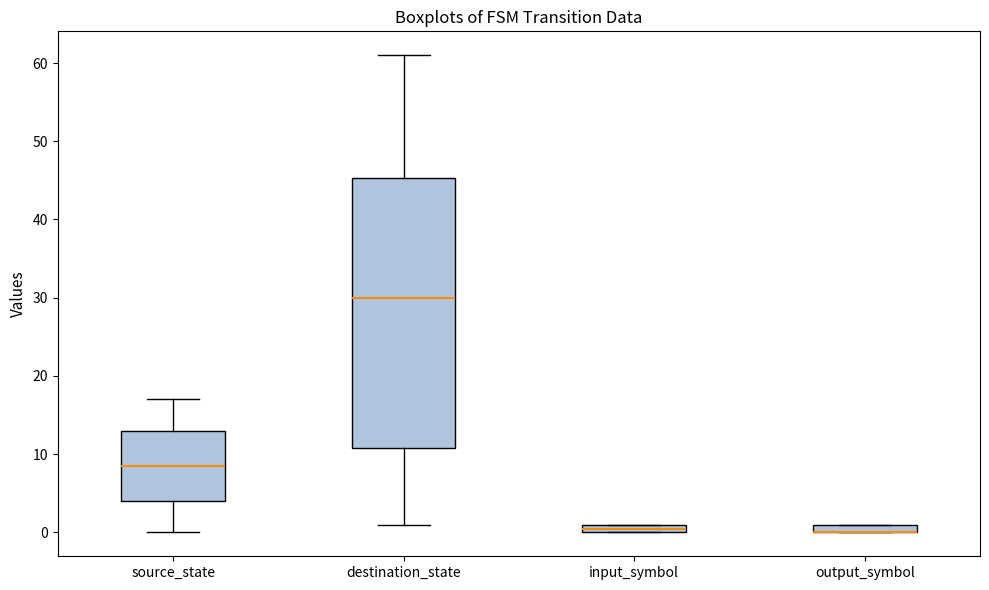

Comparing the boxes themselves (not the whiskers), which one is the tallest?

destination_state